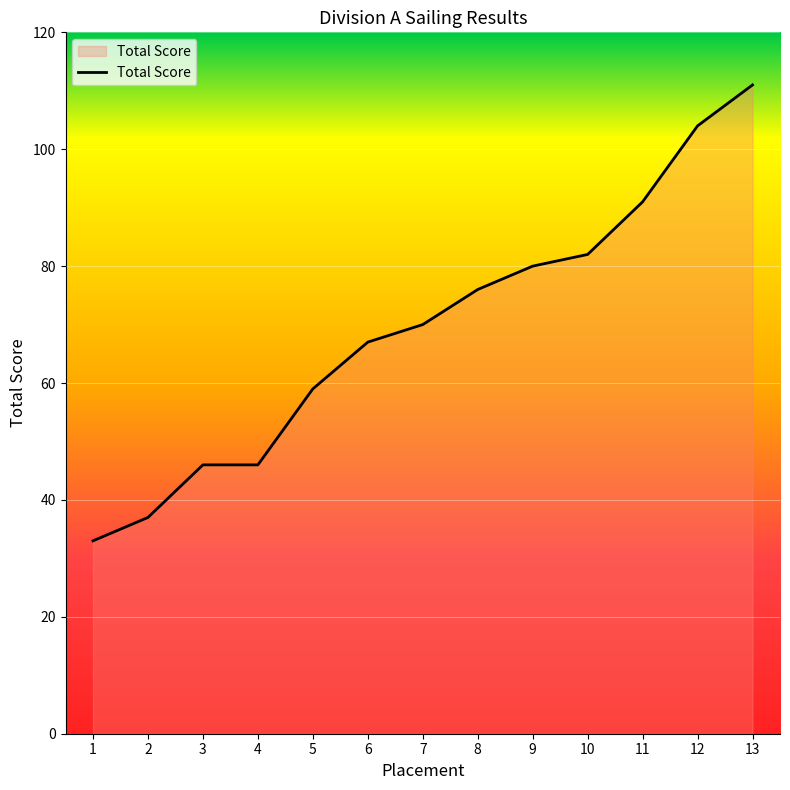

At which label is the value closest to 72?

7